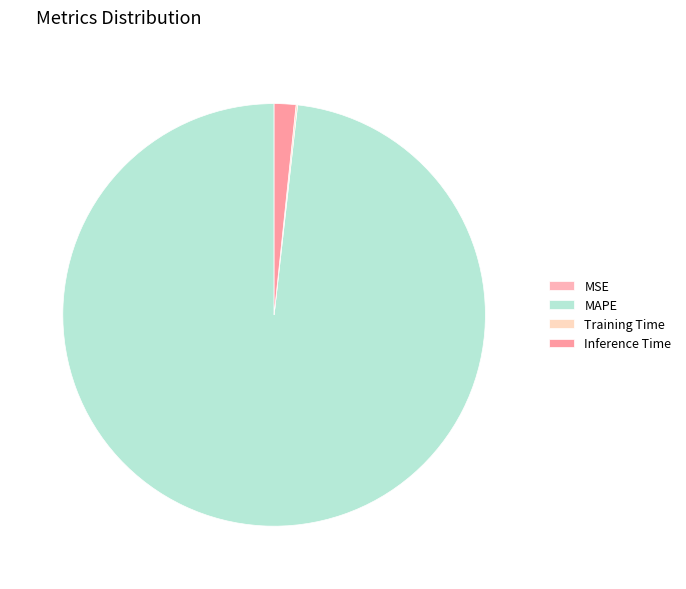

Does any single category account for the majority?

Yes